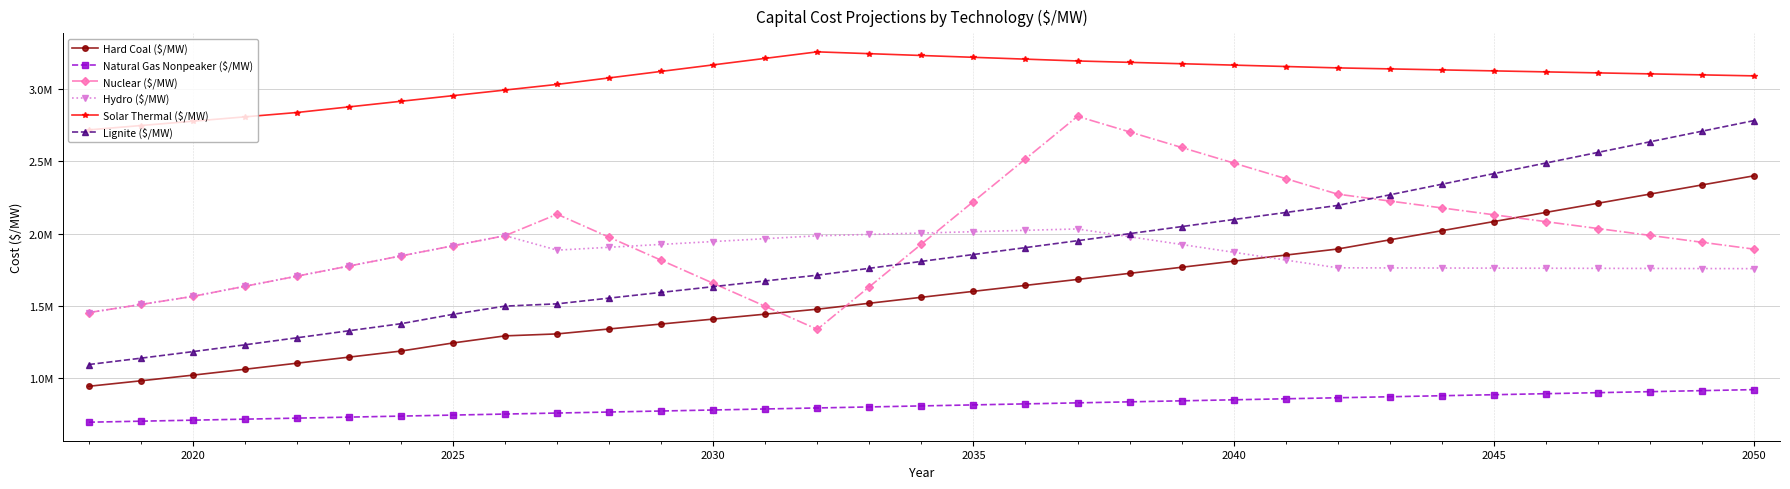

Is this an area chart (filled region under the line)?

No